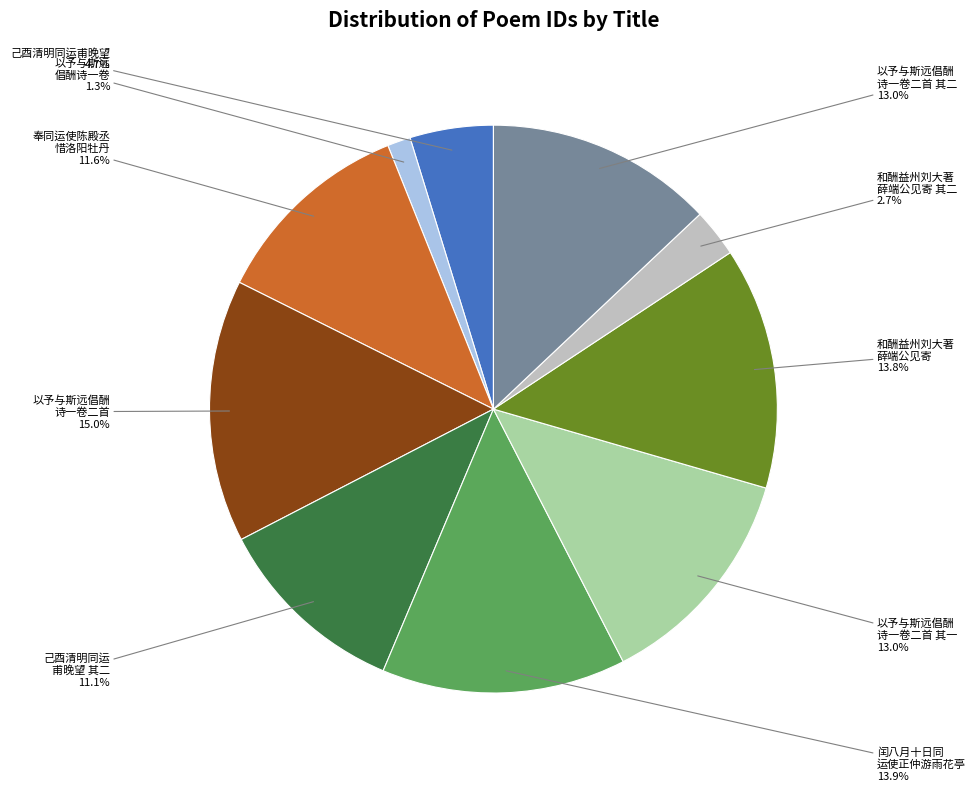

Is there a majority slice in this chart?

No